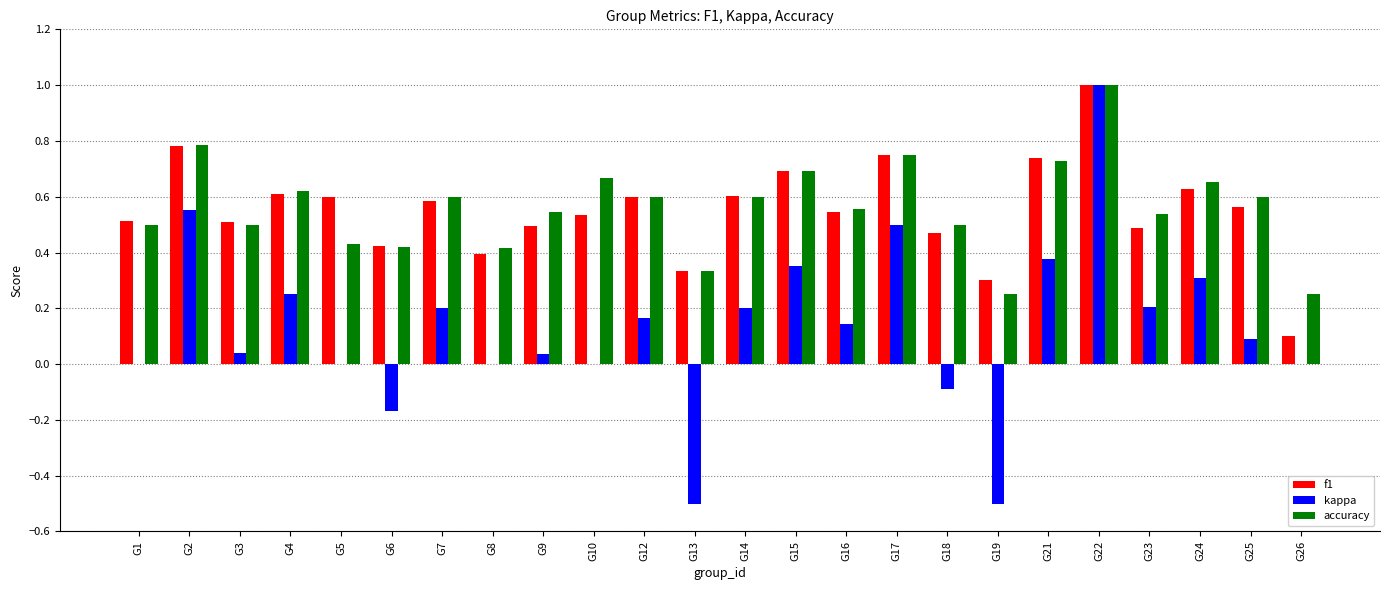

The value of kappa at G3 is 0.0. True or false?

True